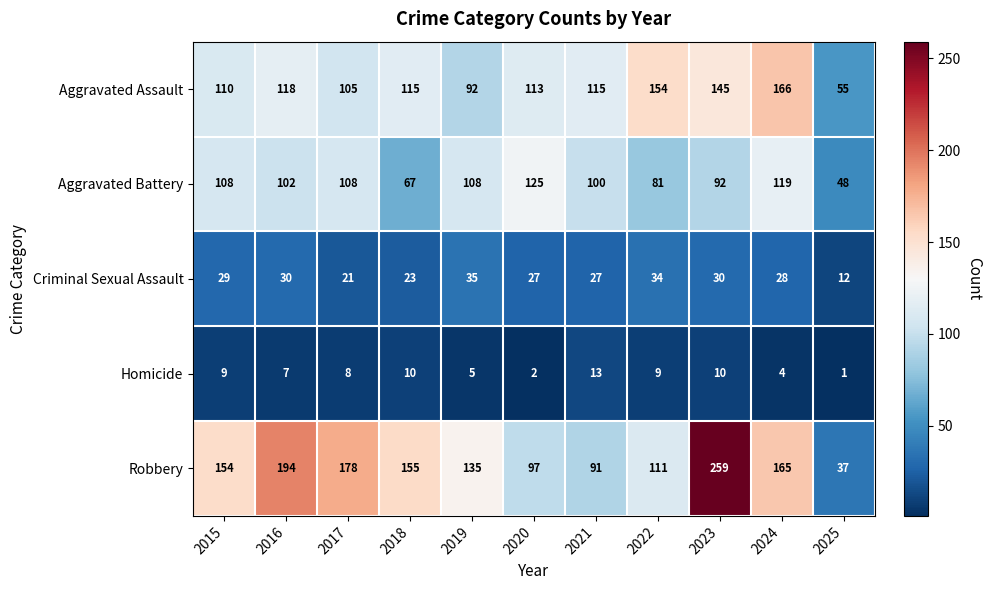

What is the average value of the Homicide series?

7